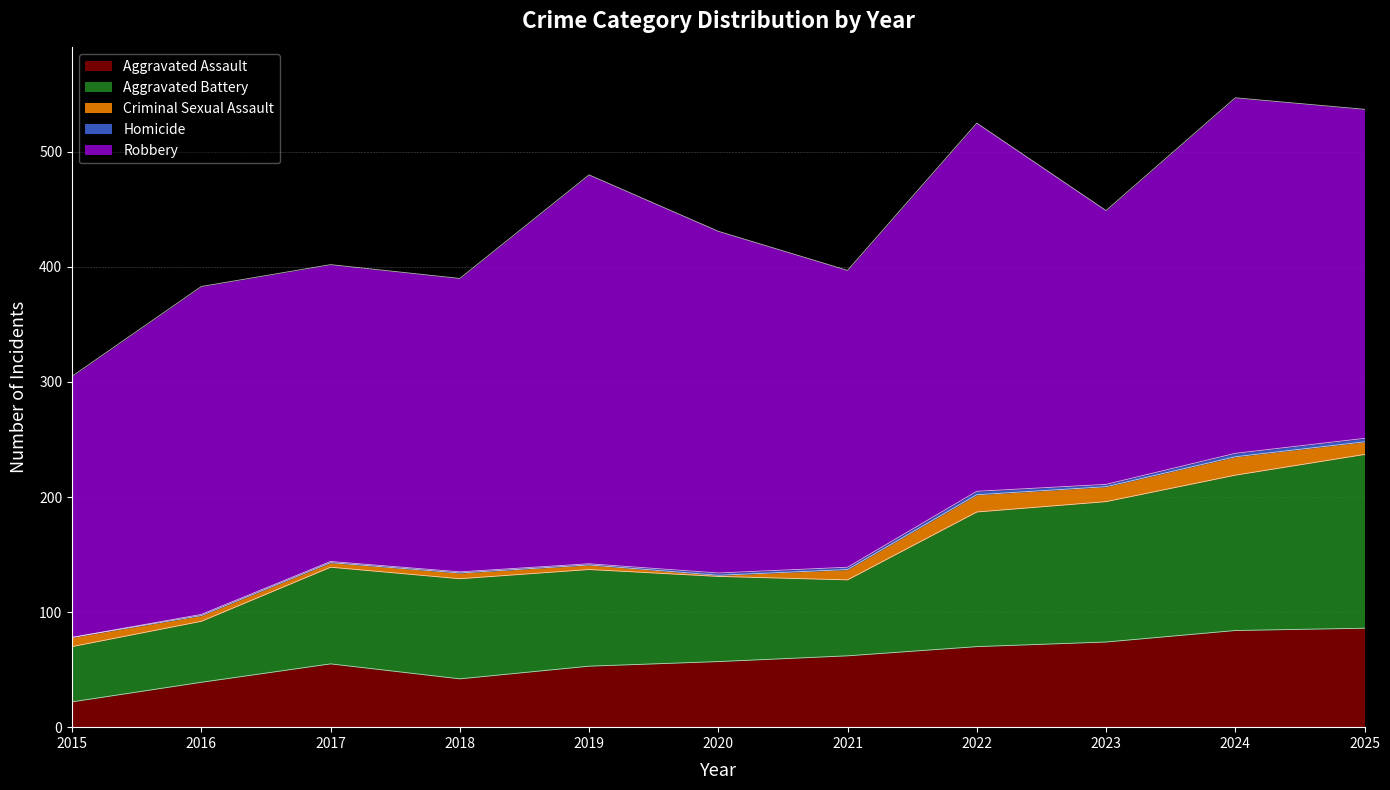

The Robbery series shows 419 at 2017. True or false?

False